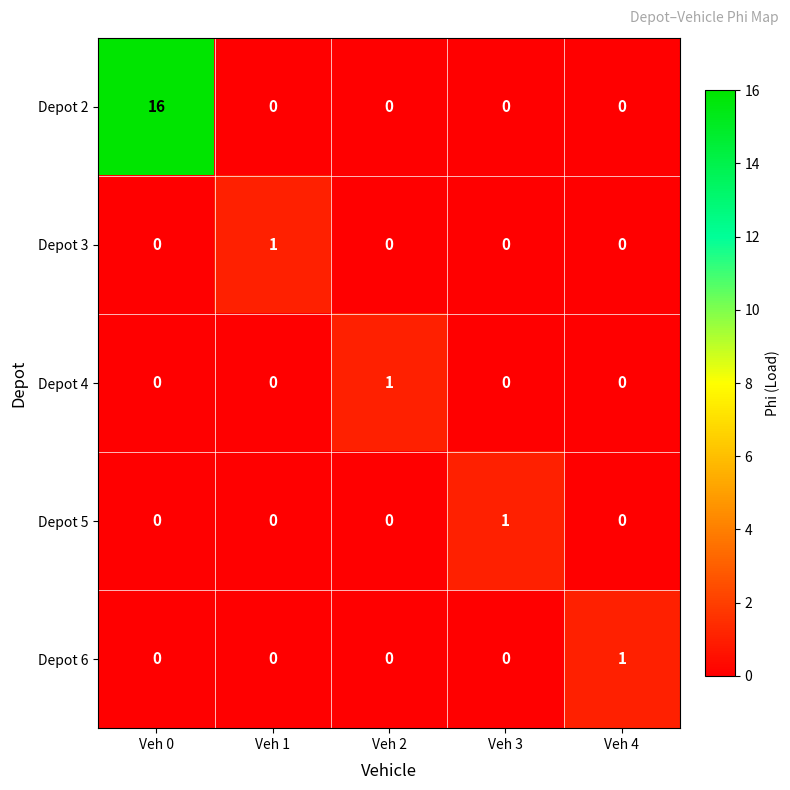

Reading right to left, transcribe all the data shown in this chart.

Depot 2: Veh 4=0	Veh 3=0	Veh 2=0	Veh 1=0	Veh 0=16
Depot 3: Veh 4=0	Veh 3=0	Veh 2=0	Veh 1=1	Veh 0=0
Depot 4: Veh 4=0	Veh 3=0	Veh 2=1	Veh 1=0	Veh 0=0
Depot 5: Veh 4=0	Veh 3=1	Veh 2=0	Veh 1=0	Veh 0=0
Depot 6: Veh 4=1	Veh 3=0	Veh 2=0	Veh 1=0	Veh 0=0